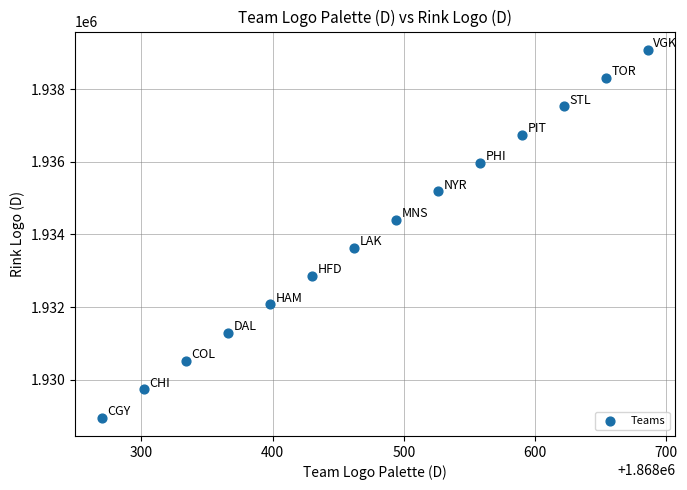

What is the range of X values (max minus min)?

416